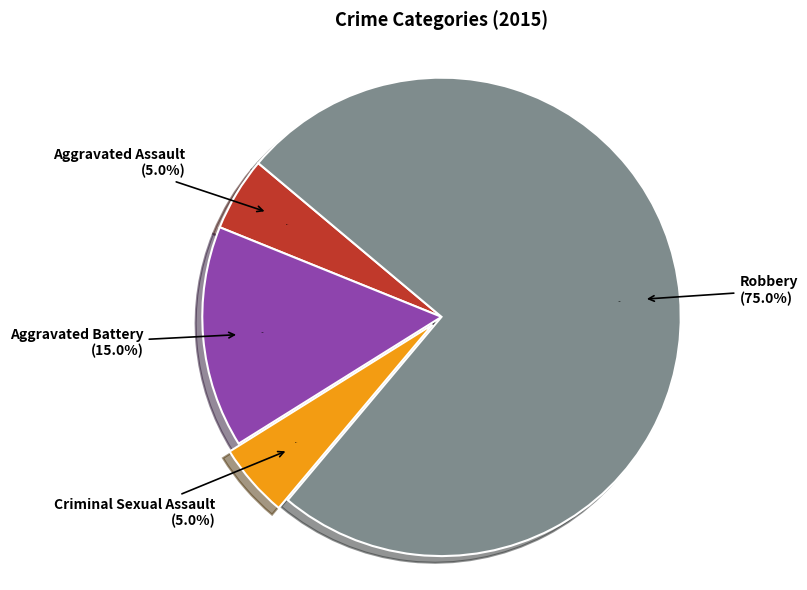

Which category accounts for the majority?

Robbery